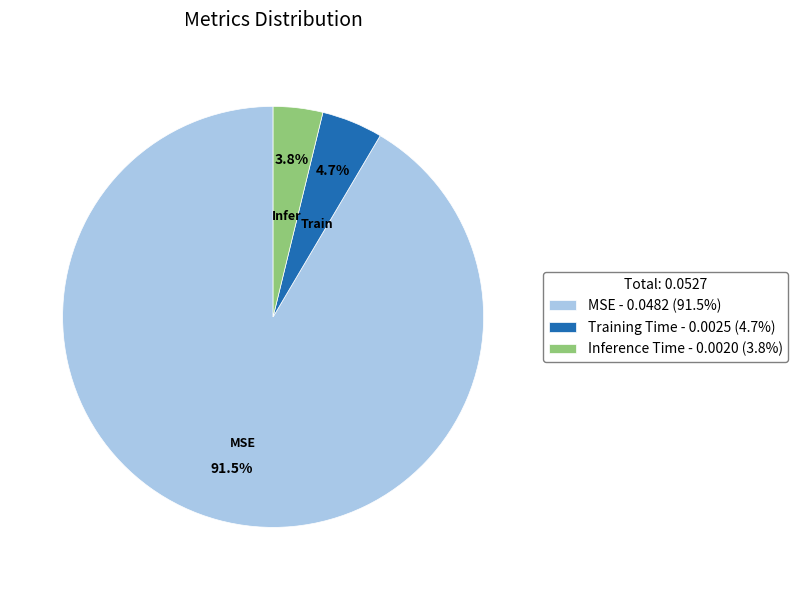

Does Training Time account for over 50% of the chart?

No